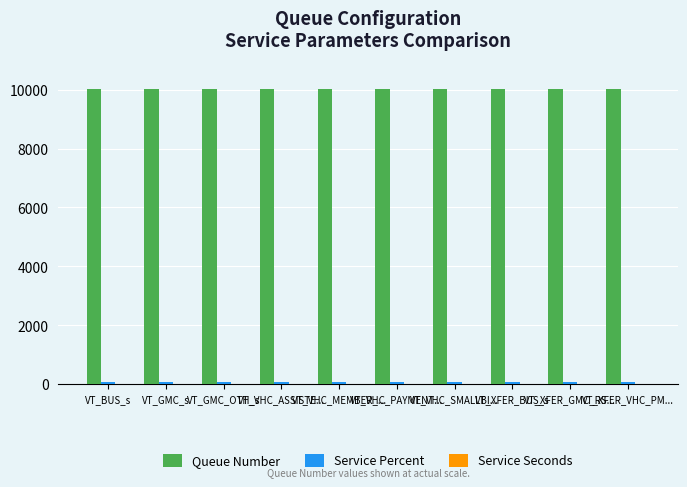

What is the highest value of the Queue Number series?

10026